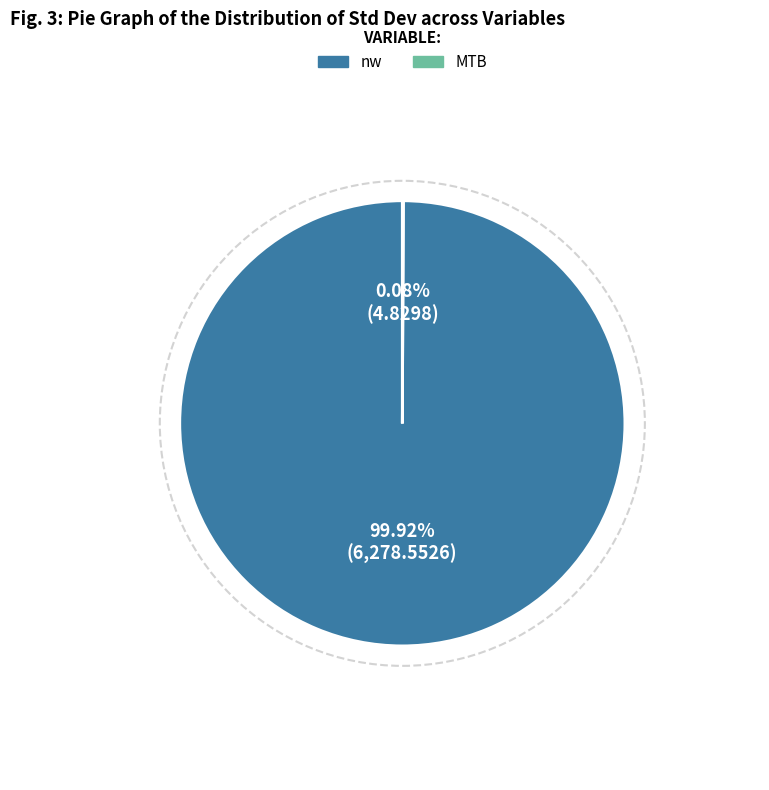

Which category has the biggest portion of the pie?

nw